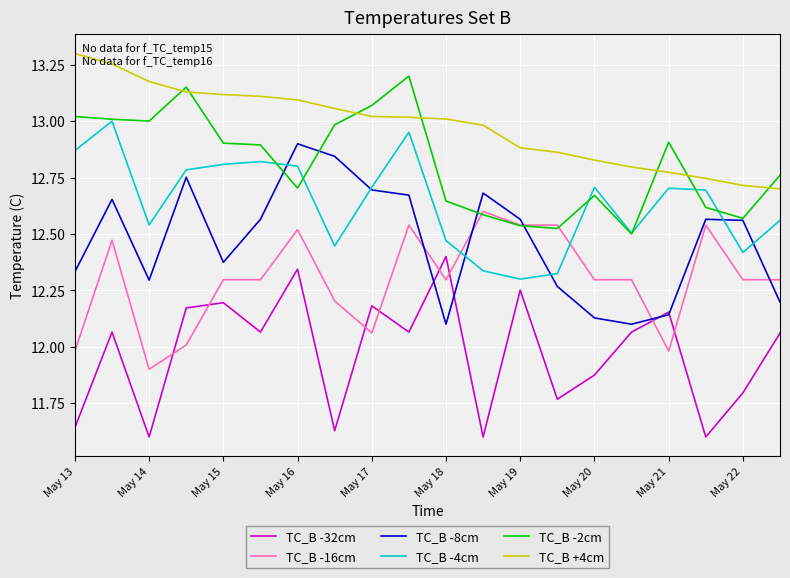

True or false: TC_B -8cm has more than 0 interior local peaks.

True